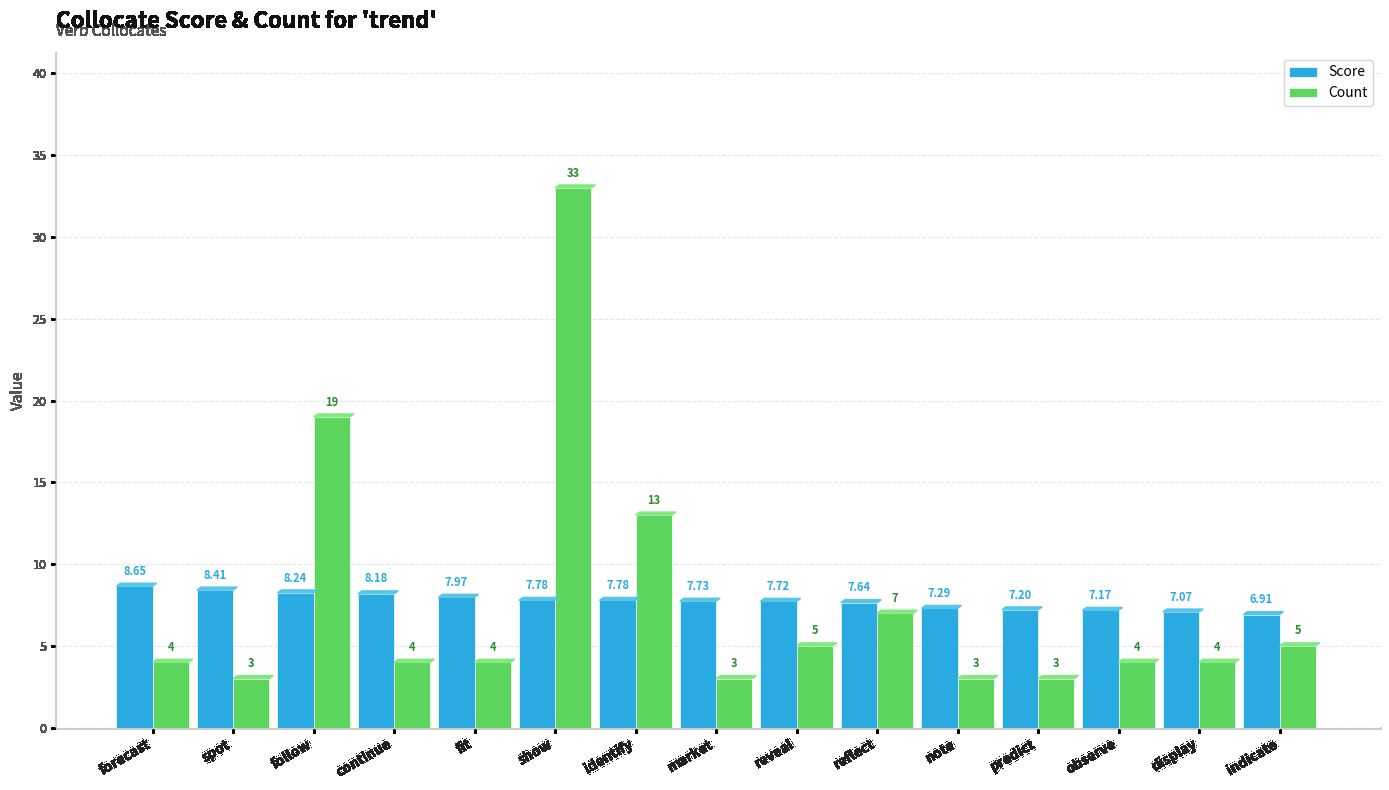

At which label is Score closest to 7?

display